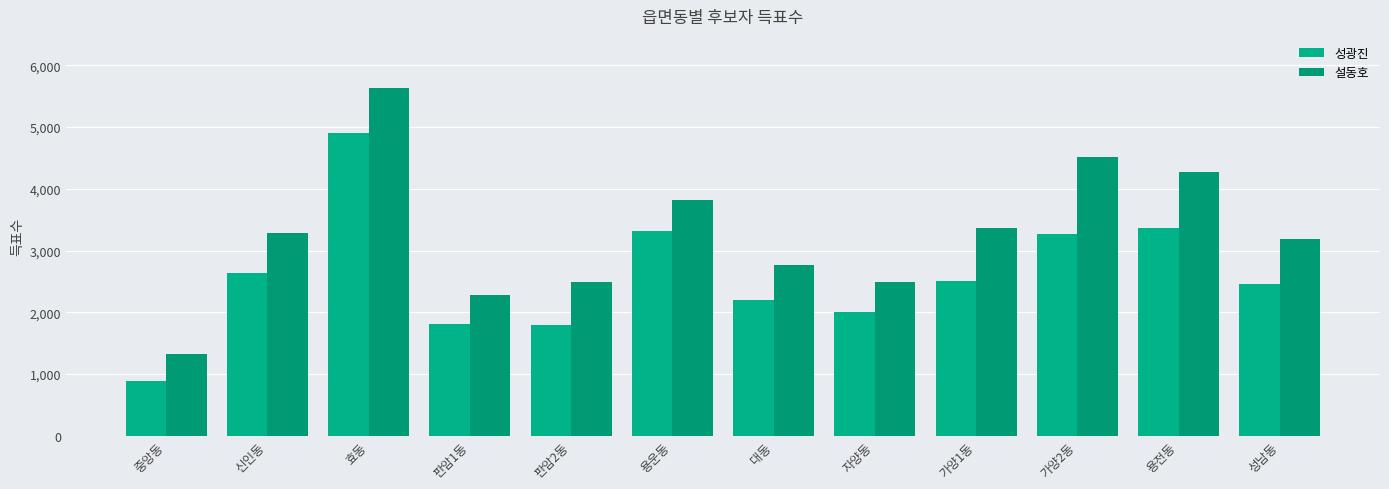

Reading right to left, transcribe all the data shown in this chart.

성광진: 성남동=2455	용전동=3368	가양2동=3272	가양1동=2500	자양동=2003	대동=2192	용운동=3322	판암2동=1800	판암1동=1809	효동=4909	신인동=2628	중앙동=890
설동호: 성남동=3182	용전동=4266	가양2동=4508	가양1동=3362	자양동=2491	대동=2771	용운동=3827	판암2동=2495	판암1동=2282	효동=5634	신인동=3288	중앙동=1325